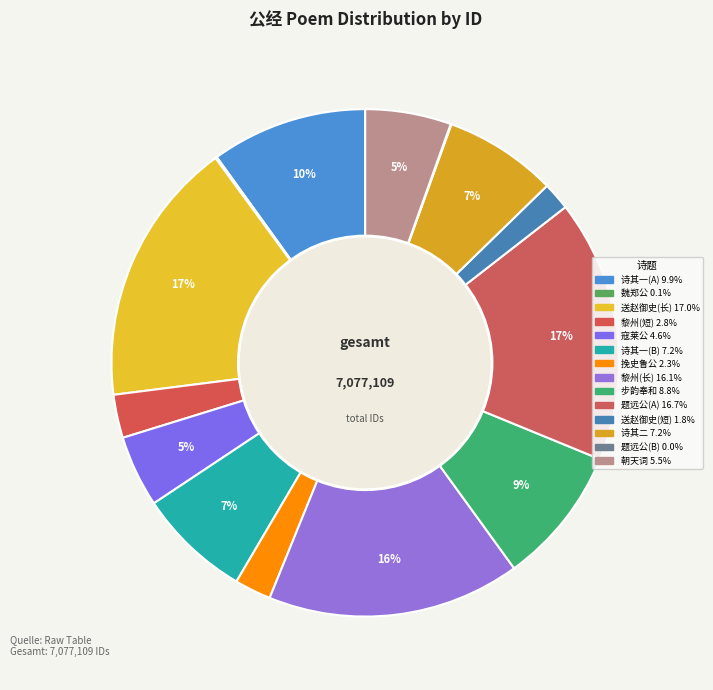

How many segments does this pie chart have?

14